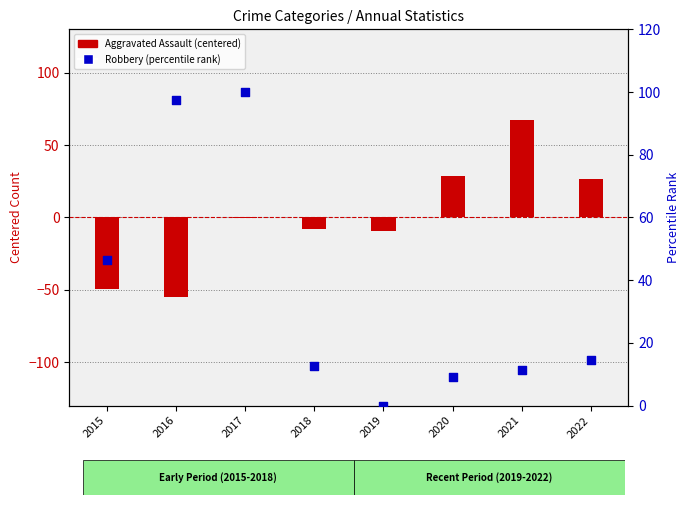

Is the value of Robbery (percentile rank) at 2016 greater than the value of Aggravated Assault (centered) at 2022?

Yes